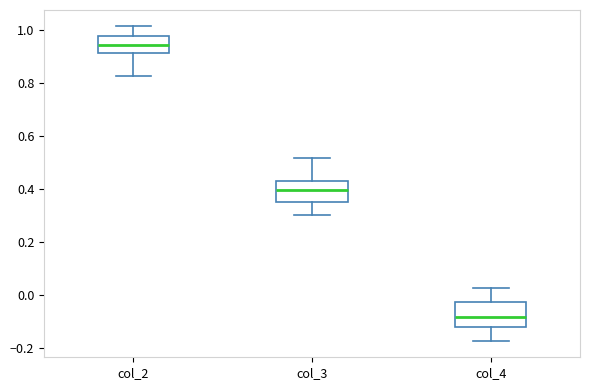

Where does the lower whisker of the box for col_3 end on the y-axis? The values are not printed on the chart, so give them approximately, as read against the axis.

0.30